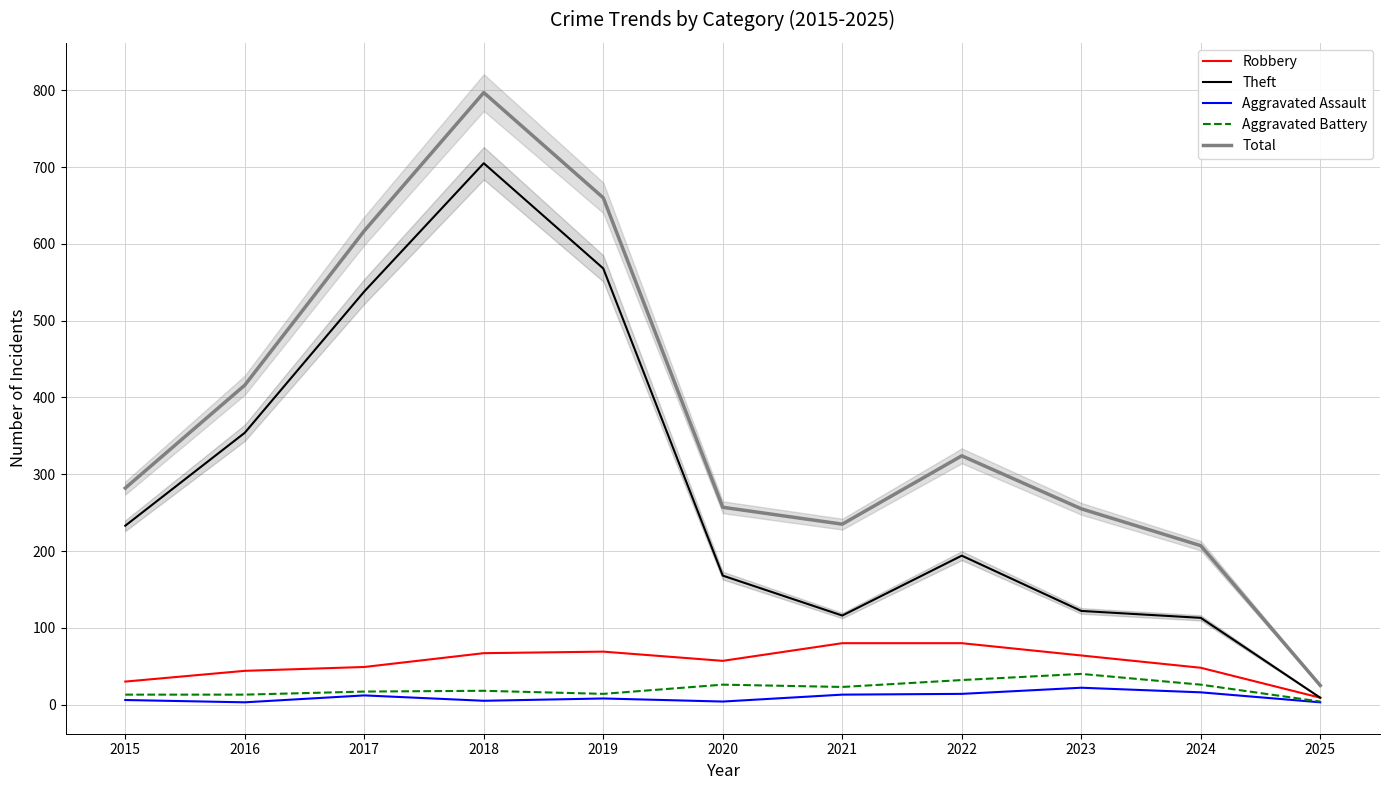

Which category has the highest value across all series?

2018